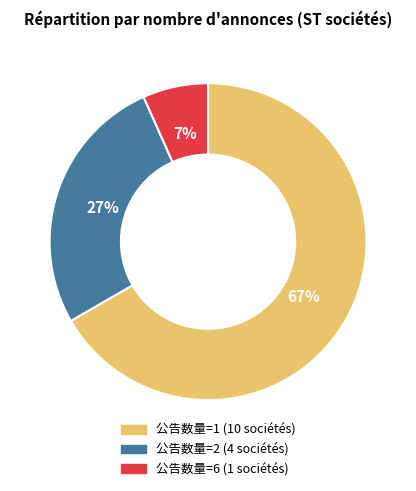

To the nearest percent, what is the average slice percentage?

33%